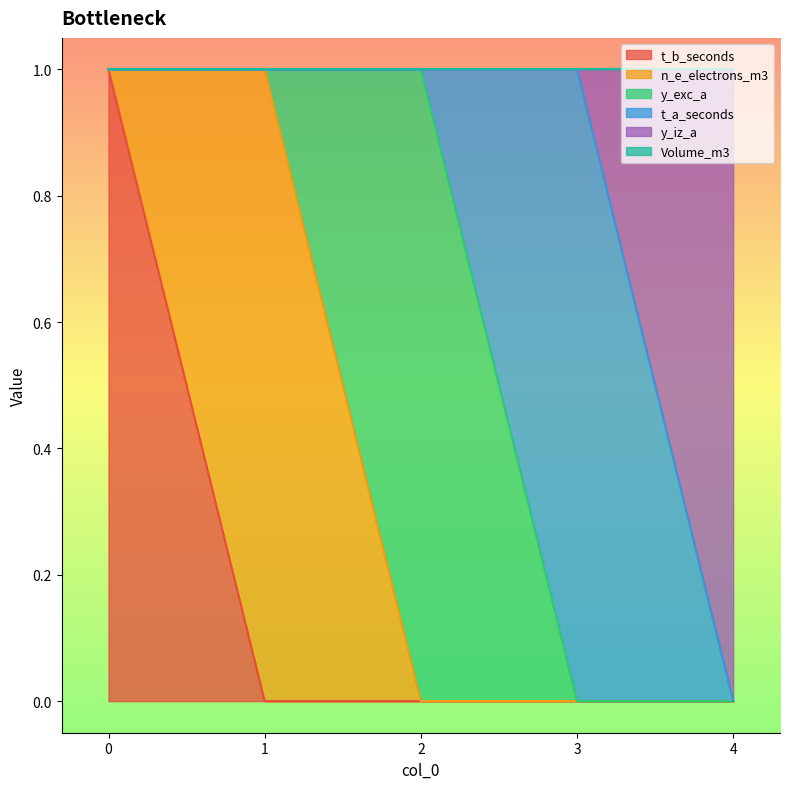

Does the chart have visible grid lines?

No